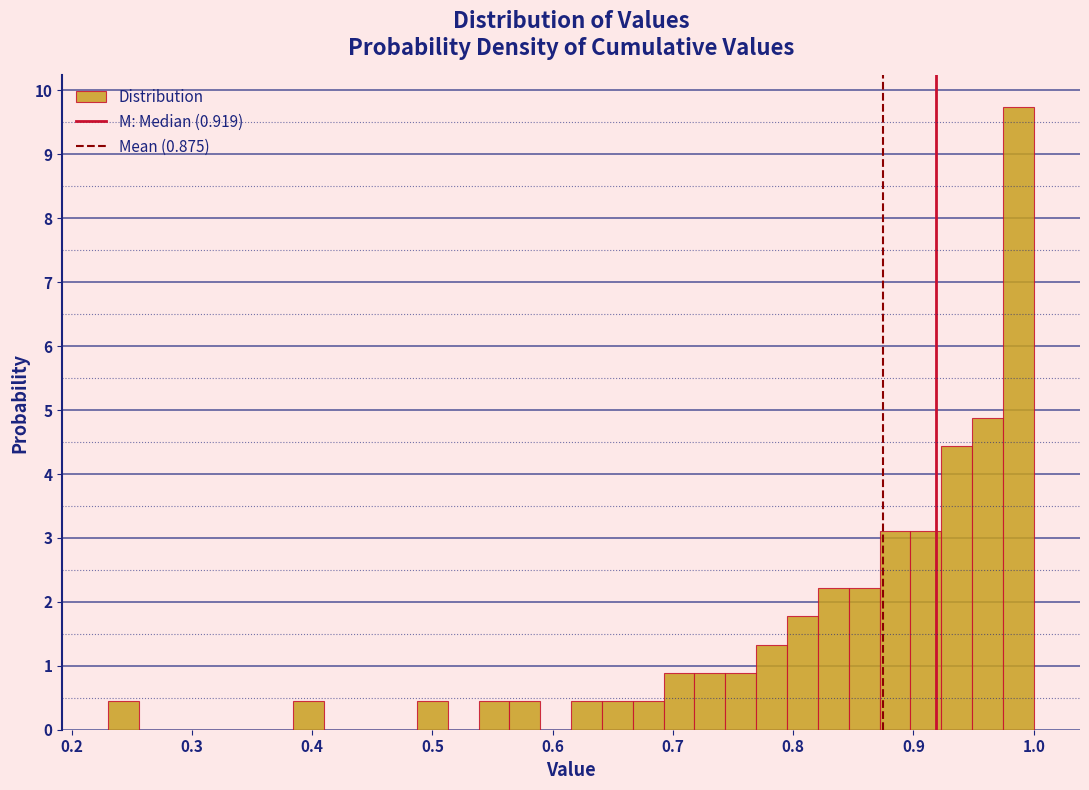

Around what value on the x-axis is the tallest bar? Give the approximate position of its centre, as read against the axis.

0.99